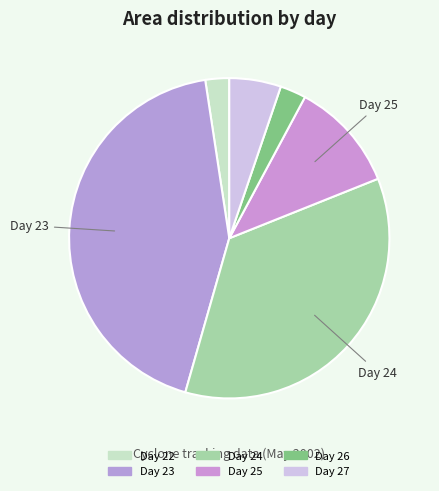

Which slice is the largest?

Day 23